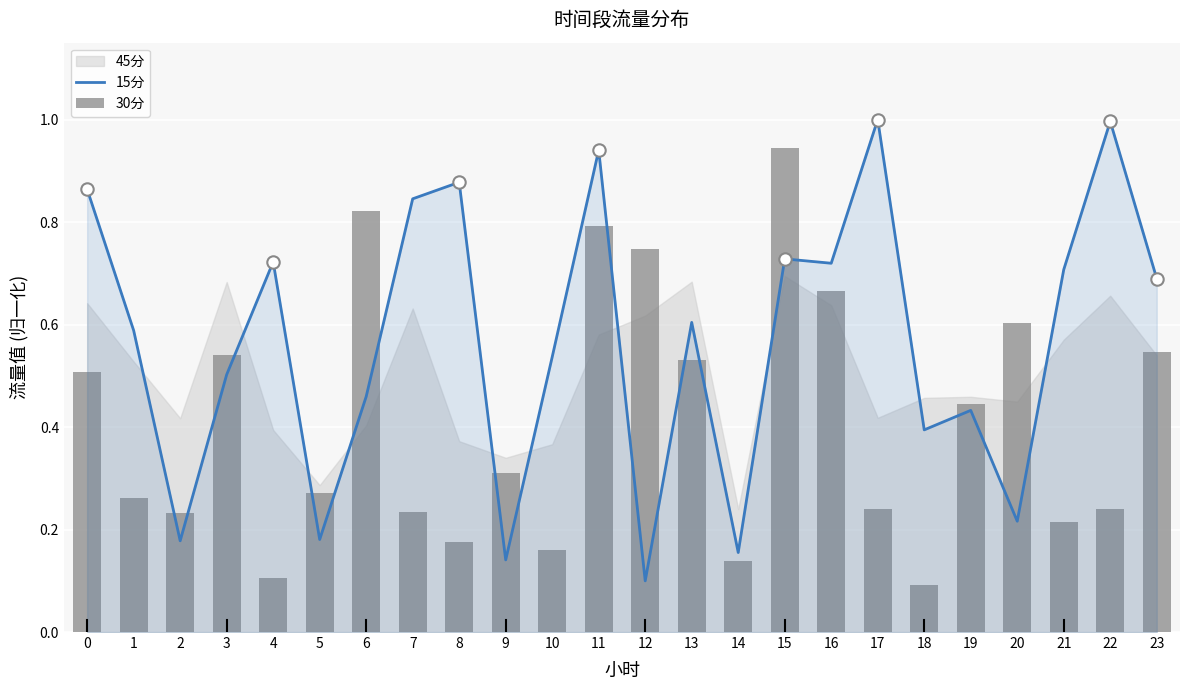

At how many categories does at least one series exceed 0?

24